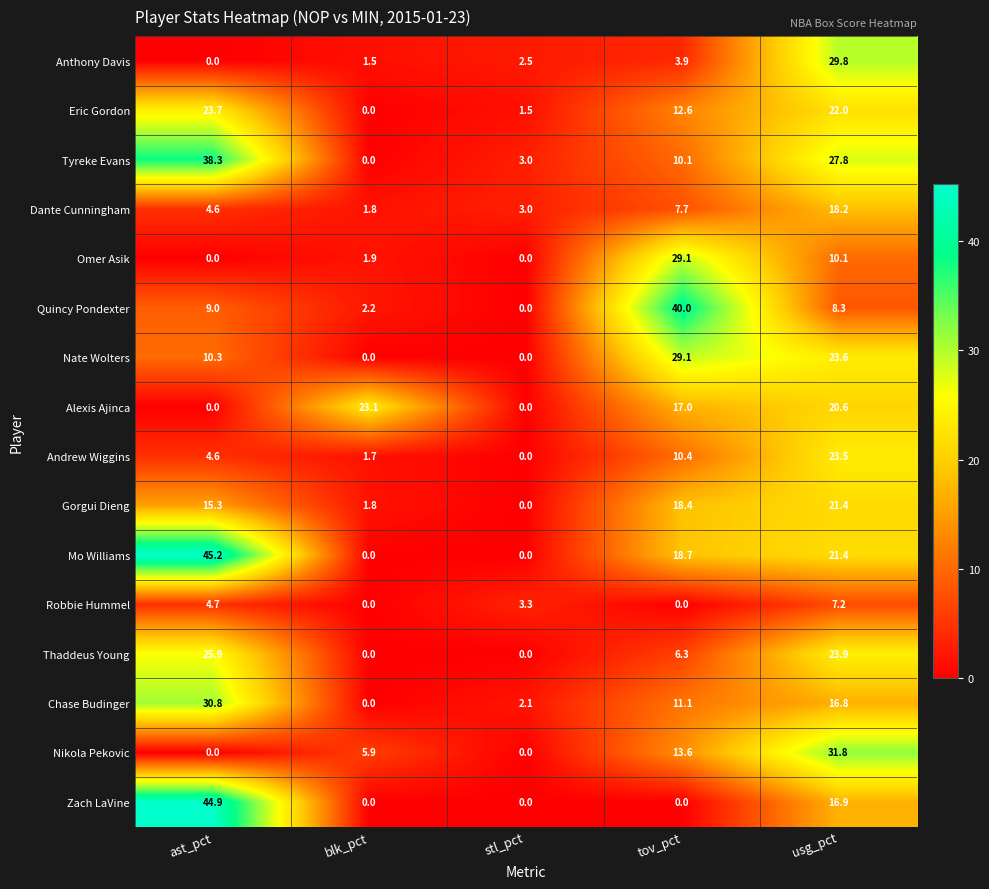

How many distinct data groups are displayed?

16